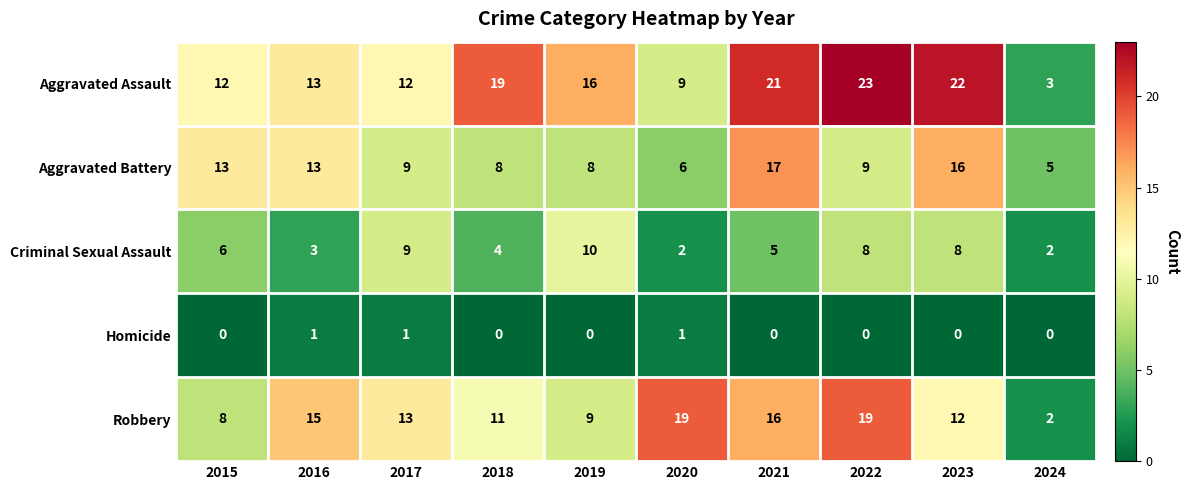

Rank the series by their maximum value, from lowest to highest.

Homicide, Criminal Sexual Assault, Aggravated Battery, Robbery, Aggravated Assault